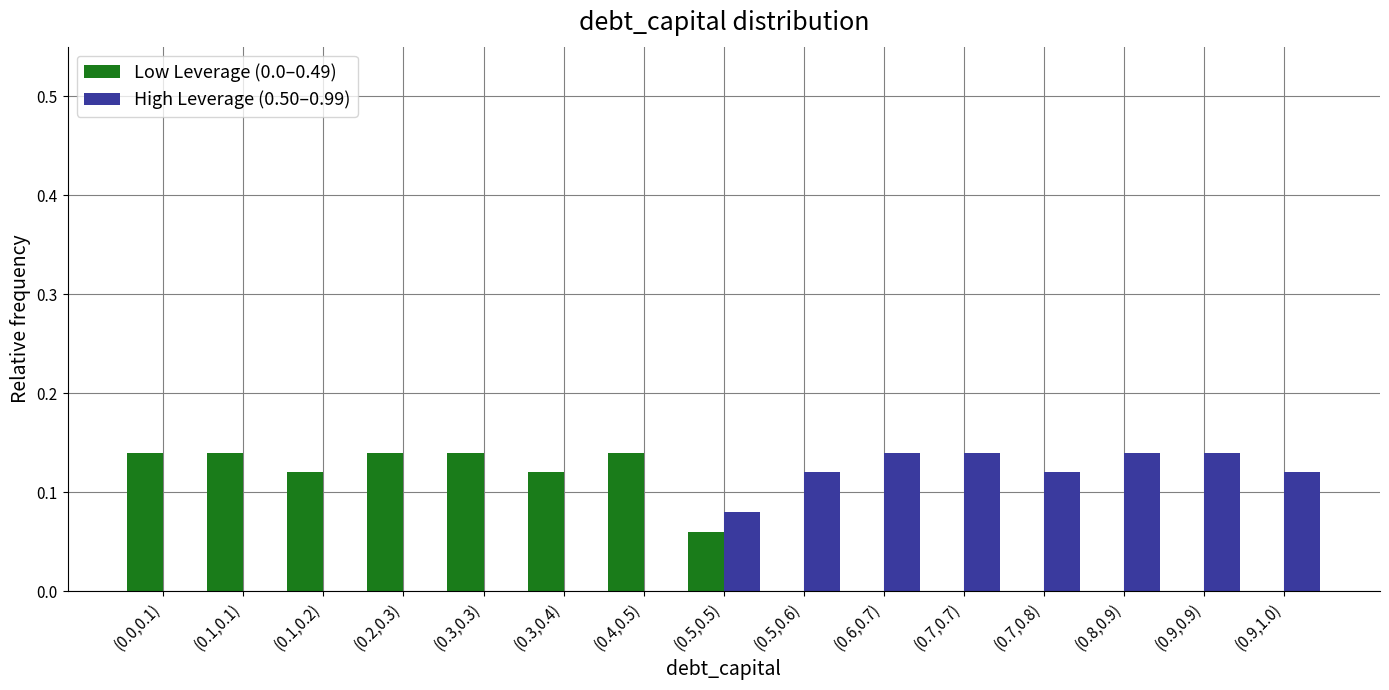

True or false: High Leverage (0.50–0.99) has a value of 0.0 at (0.1,0.1).

True